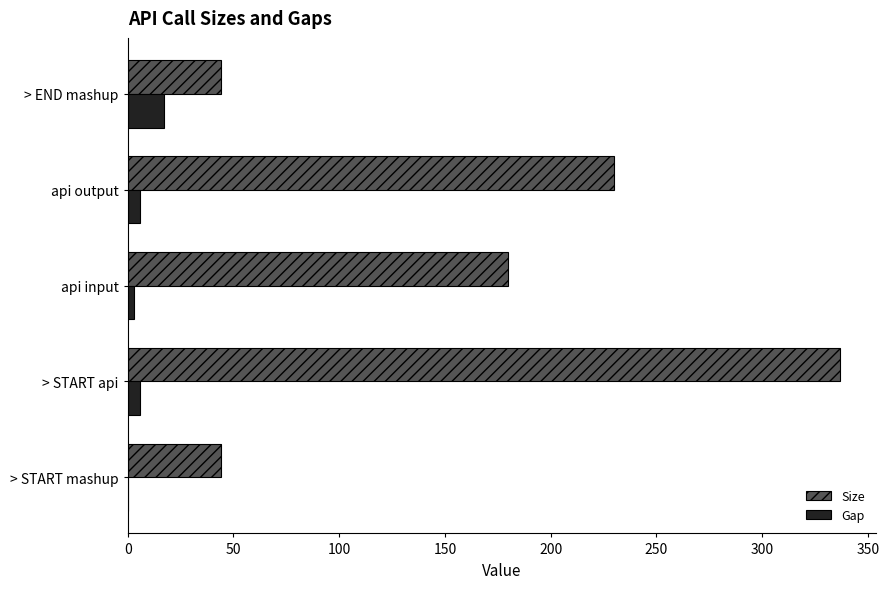

At which label is Size closest to 190?

api input